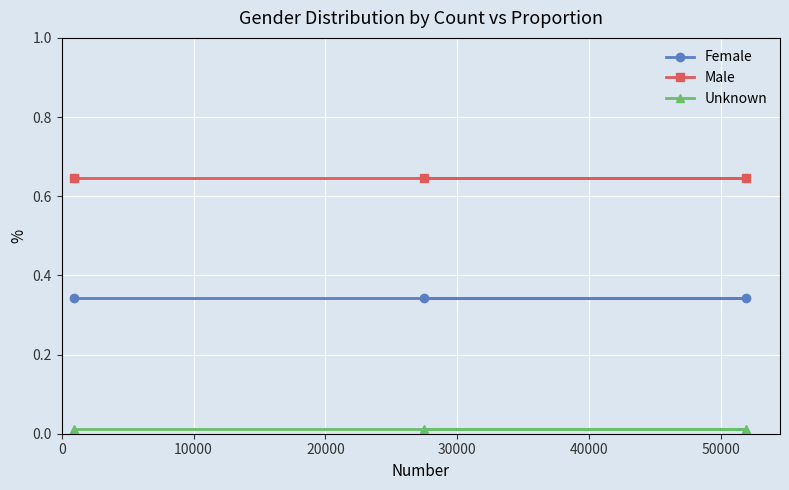

What is the spread (max minus min) of values at 20000?

0.6